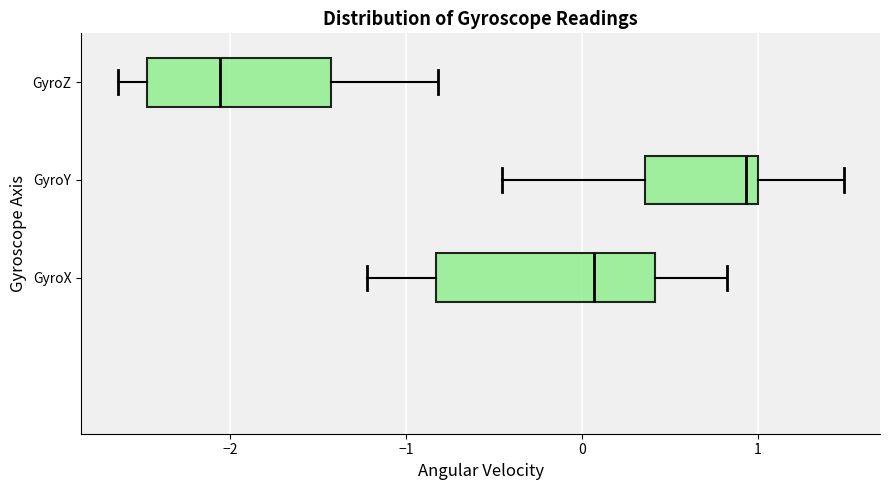

Comparing the boxes themselves (not the whiskers), which one is the widest?

GyroX